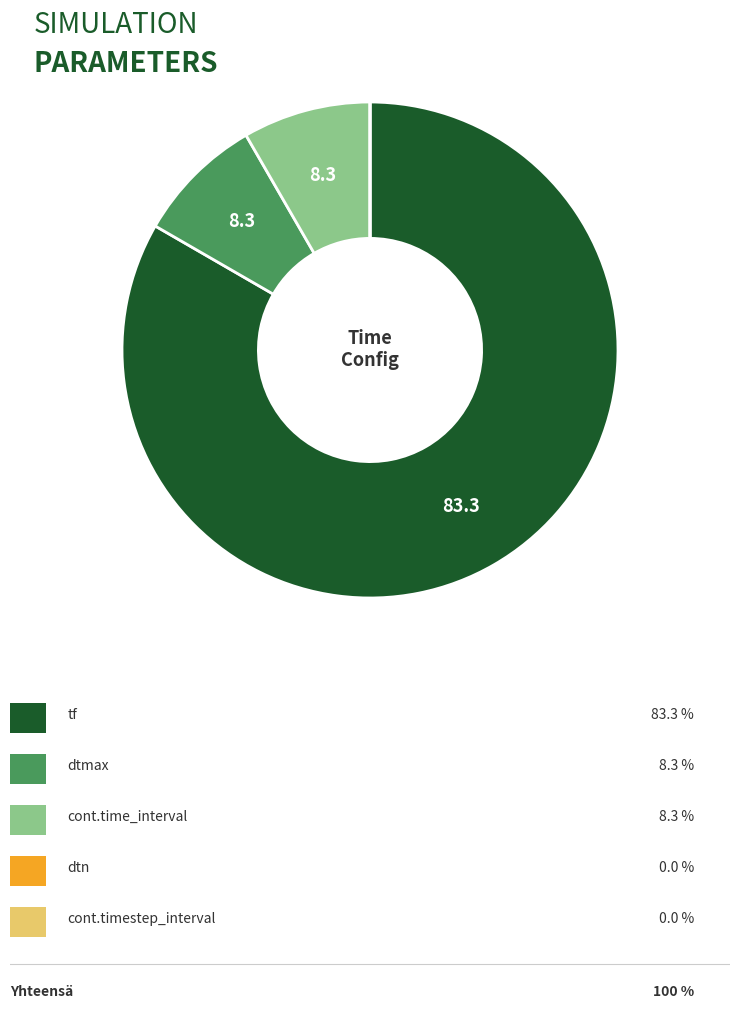

Is there any slice that represents more than half of the pie?

Yes